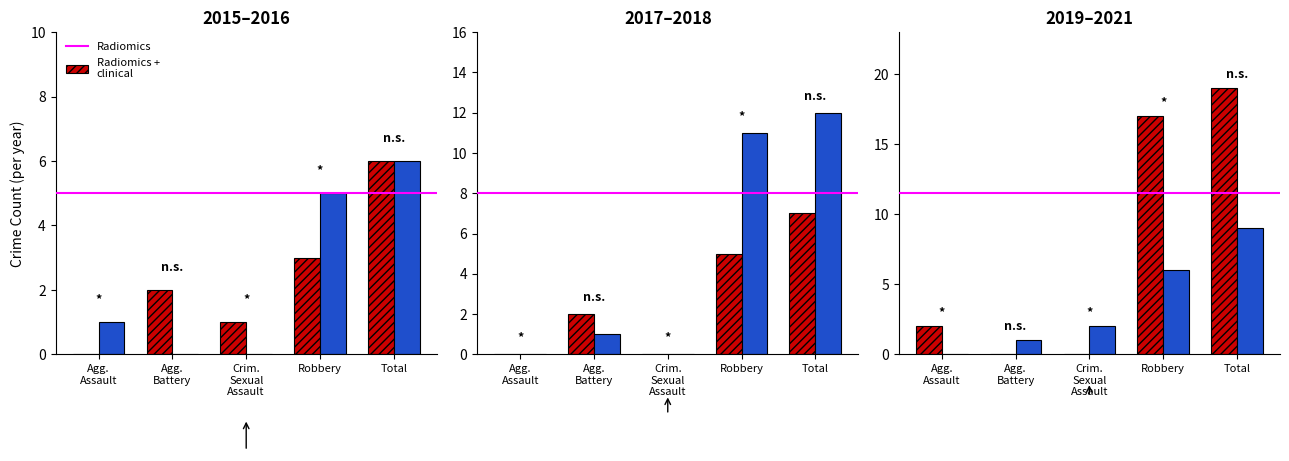

Rank the series by their average value, from lowest to highest.

Radiomics + clinical, Radiomics